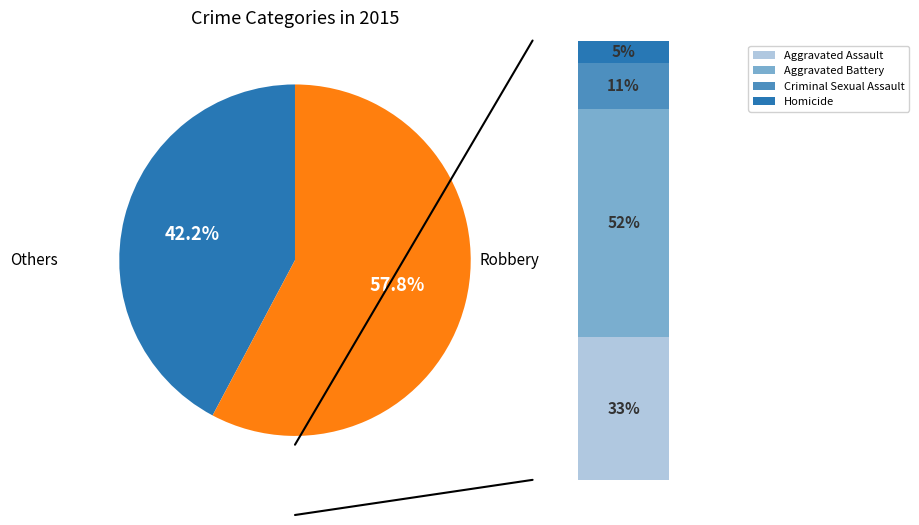

Which category has the smallest portion of the pie?

Homicide